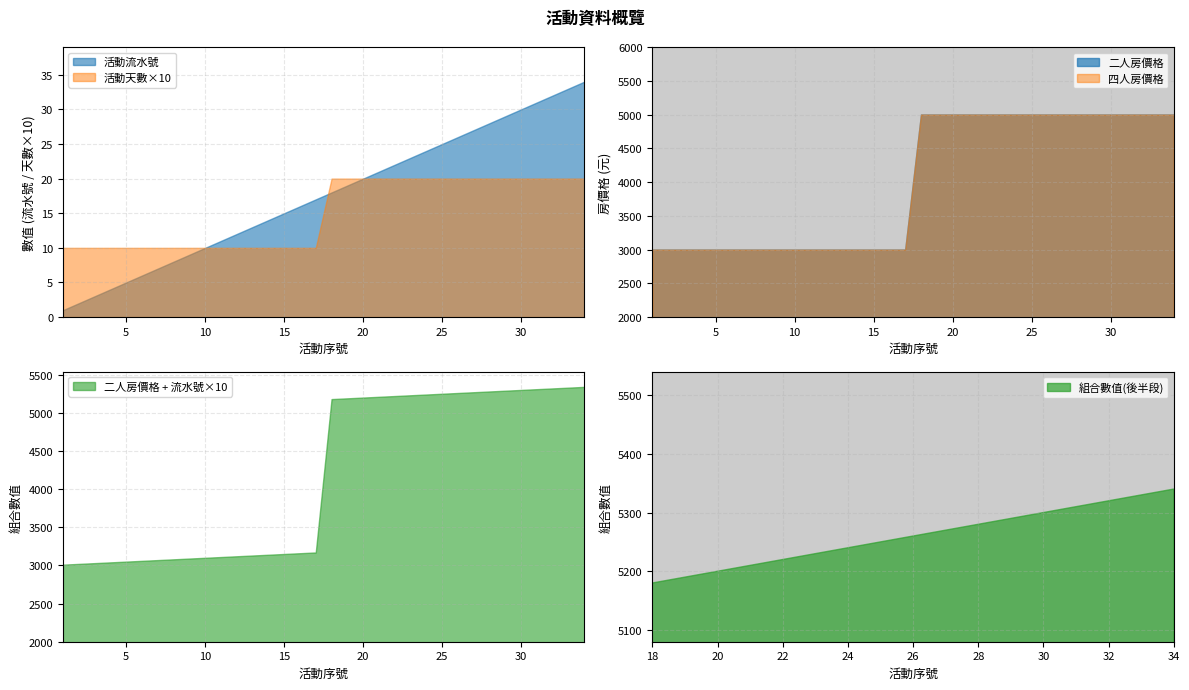

How many lines are shown in the chart?

4